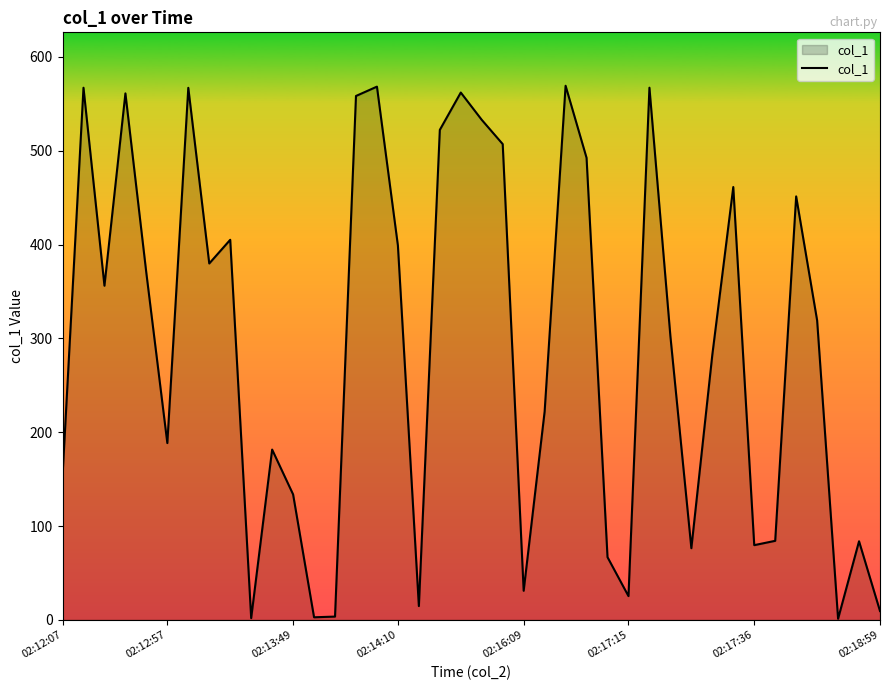

What is the greatest value displayed?

569.3